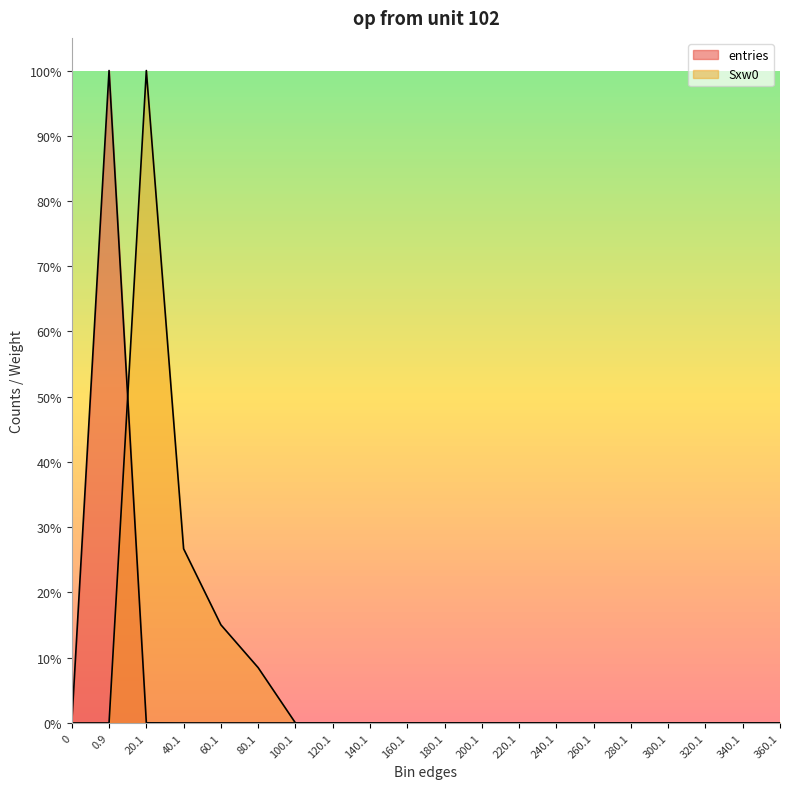

How many times do Sxw0 and entries cross each other?

1